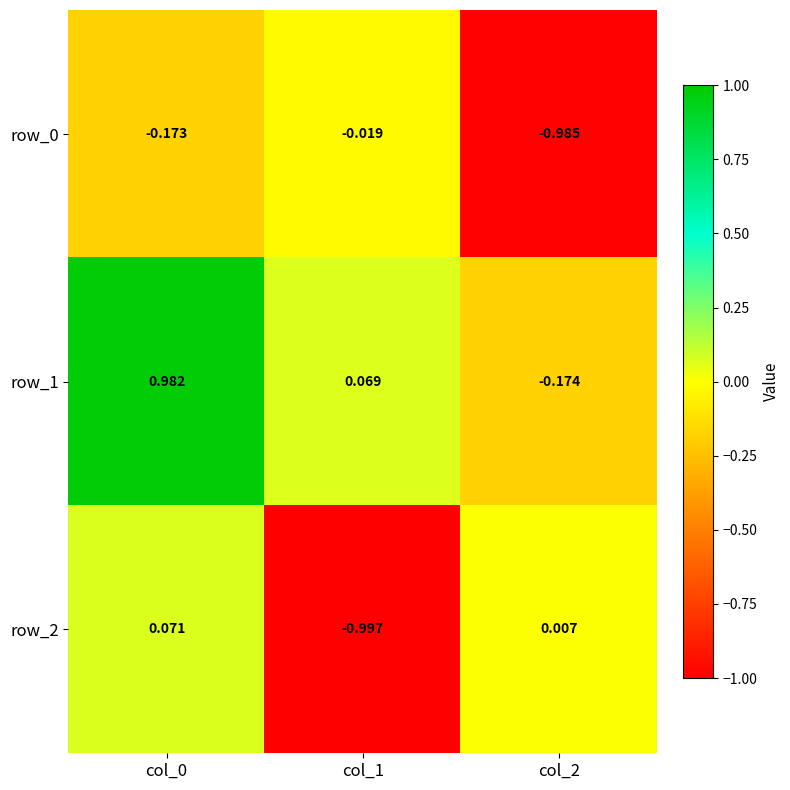

Which series has the widest spread of values?

row_1